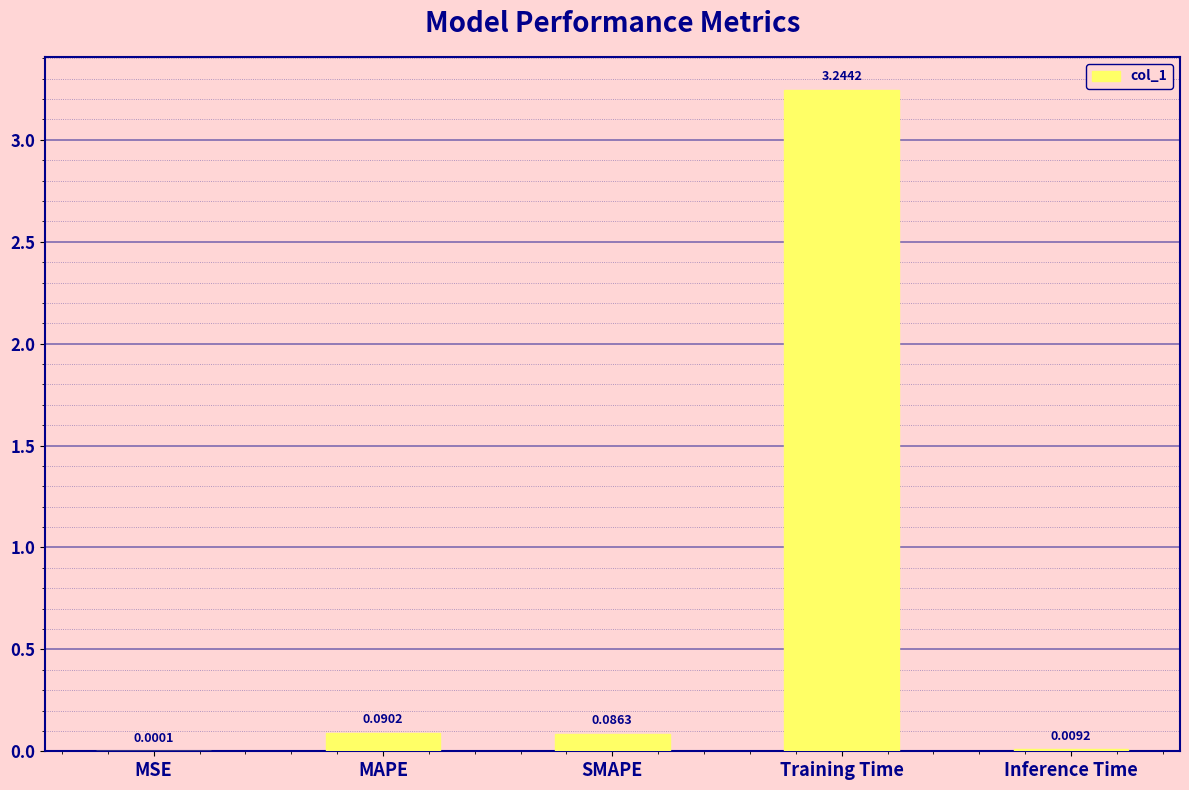

Between Inference Time and Training Time, which is larger?

Training Time